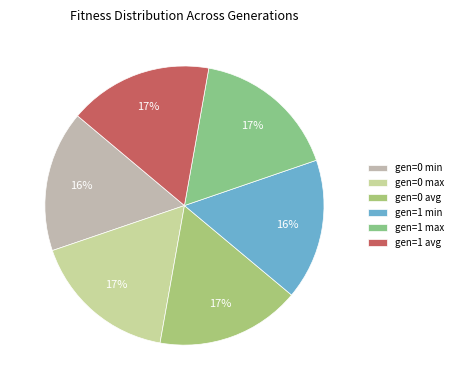

What is the ratio of the value at gen=0 avg to the value at gen=0 max?

1.0